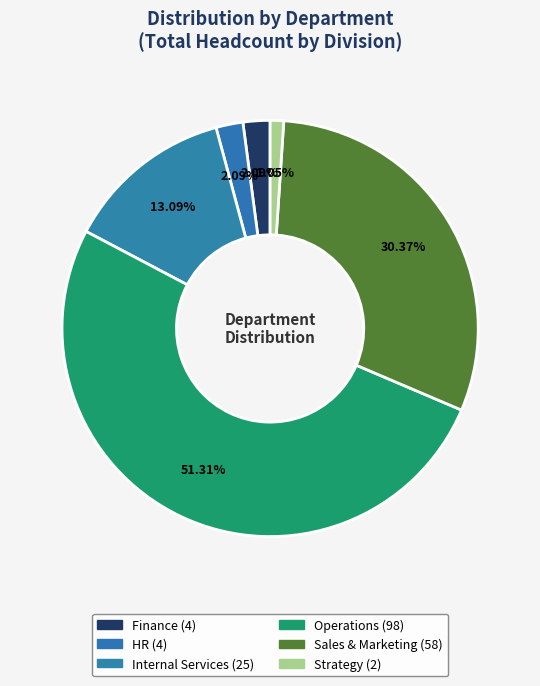

True or false: Internal Services accounts for 13% of the total.

True